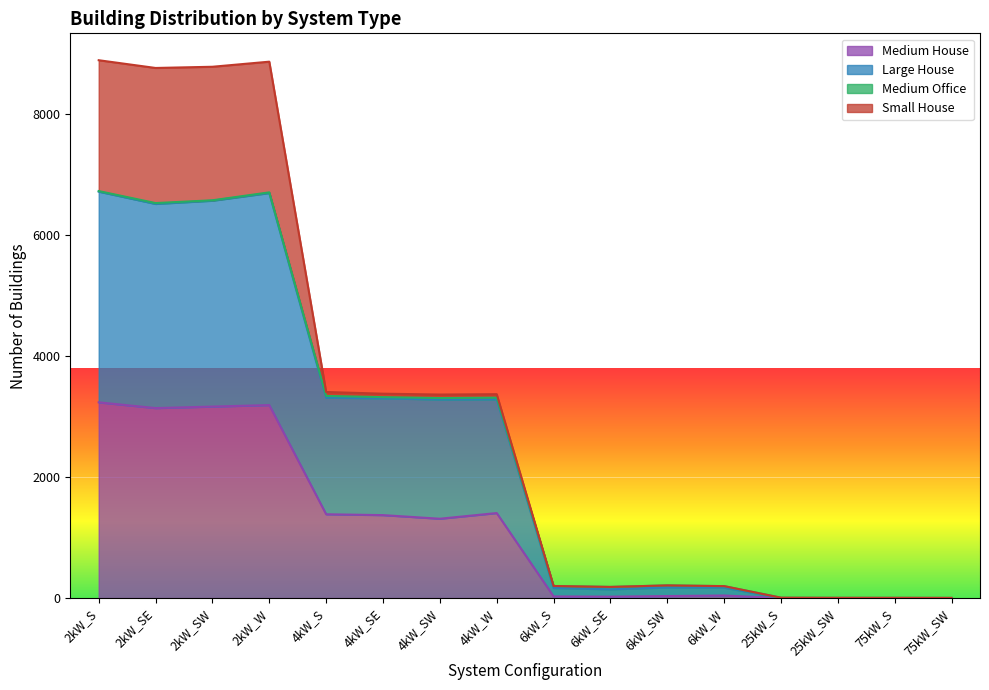

How many lines are shown in the chart?

4